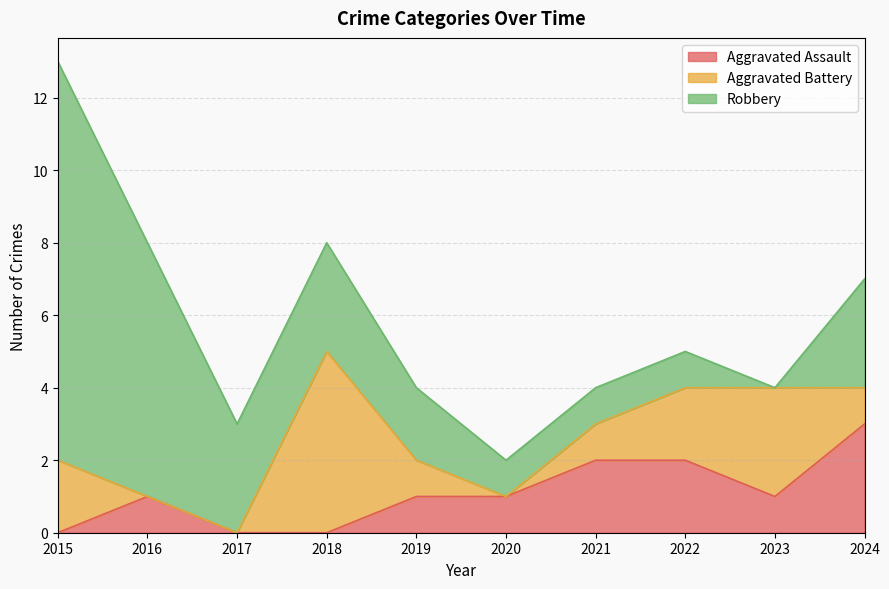

Reading left to right, what are all the values shown in this chart?

Aggravated Assault: 2015=0	2016=1	2017=0	2018=0	2019=1	2020=1	2021=2	2022=2	2023=1	2024=3
Aggravated Battery: 2015=2	2016=0	2017=0	2018=5	2019=1	2020=0	2021=1	2022=2	2023=3	2024=1
Robbery: 2015=11	2016=7	2017=3	2018=3	2019=2	2020=1	2021=1	2022=1	2023=0	2024=3